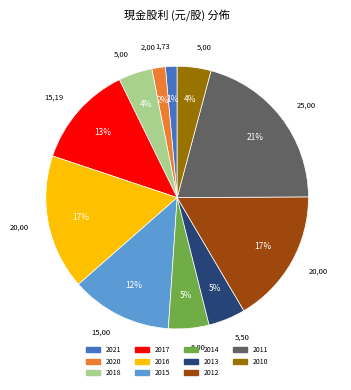

To the nearest percent, what is the average slice percentage?

9%